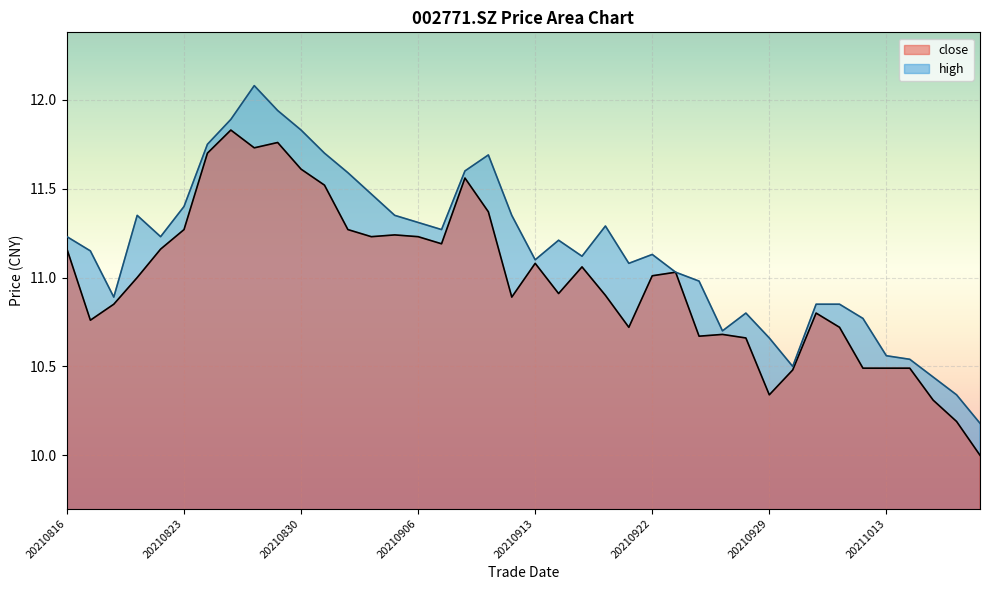

At which label is close closest to 10?

20211019